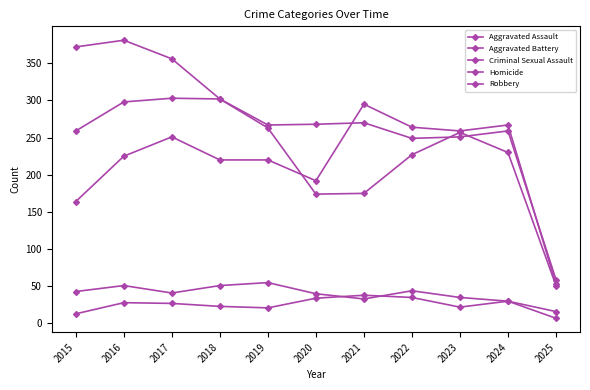

What is the value of the Homicide point at the 8th from the left?

35